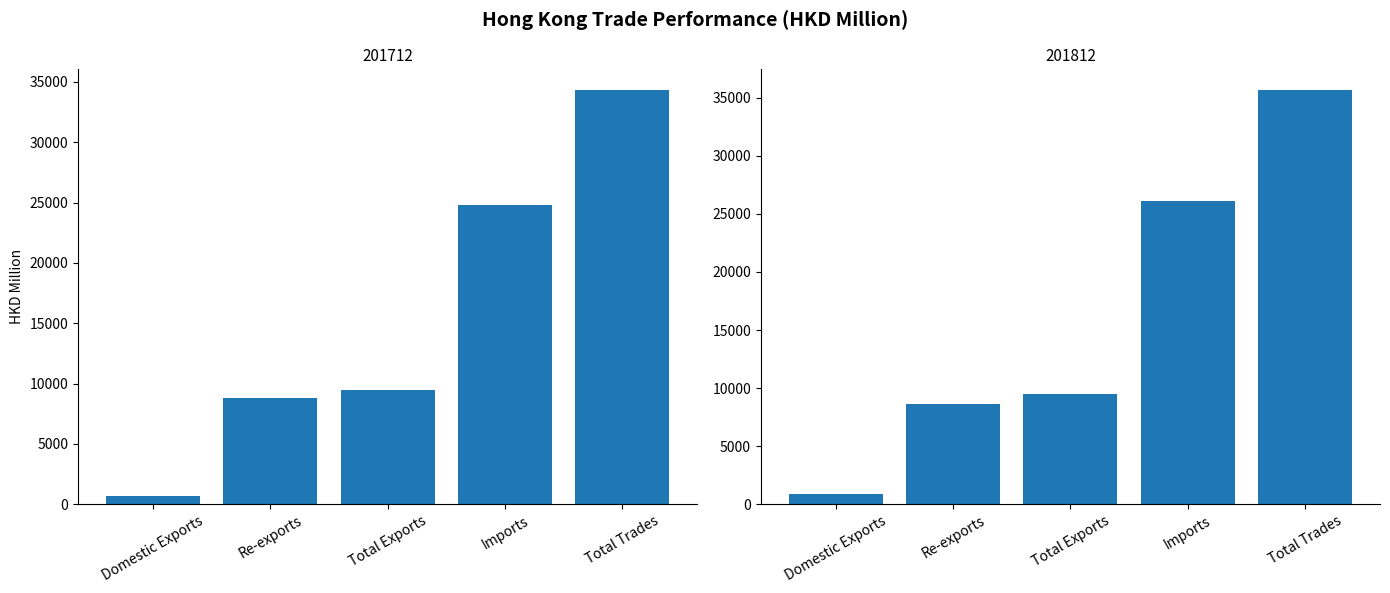

Rank the series at Total Trades from lowest to highest value.

201712, 201812